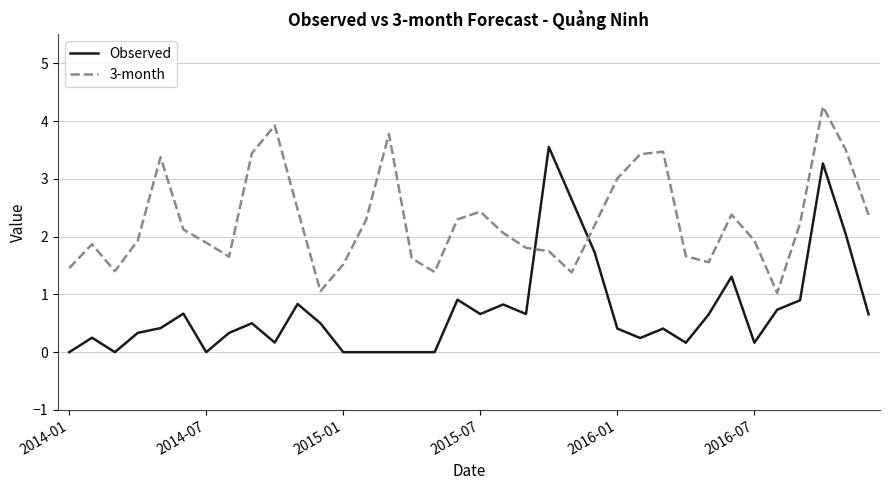

Rank the series by their maximum value, from lowest to highest.

Observed, 3-month